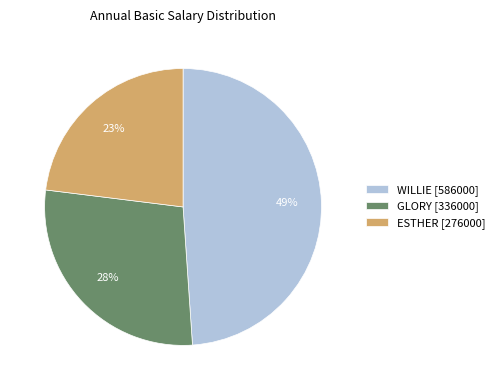

To the nearest percent, what is the difference between the GLORY and ESTHER slice percentages?

5%